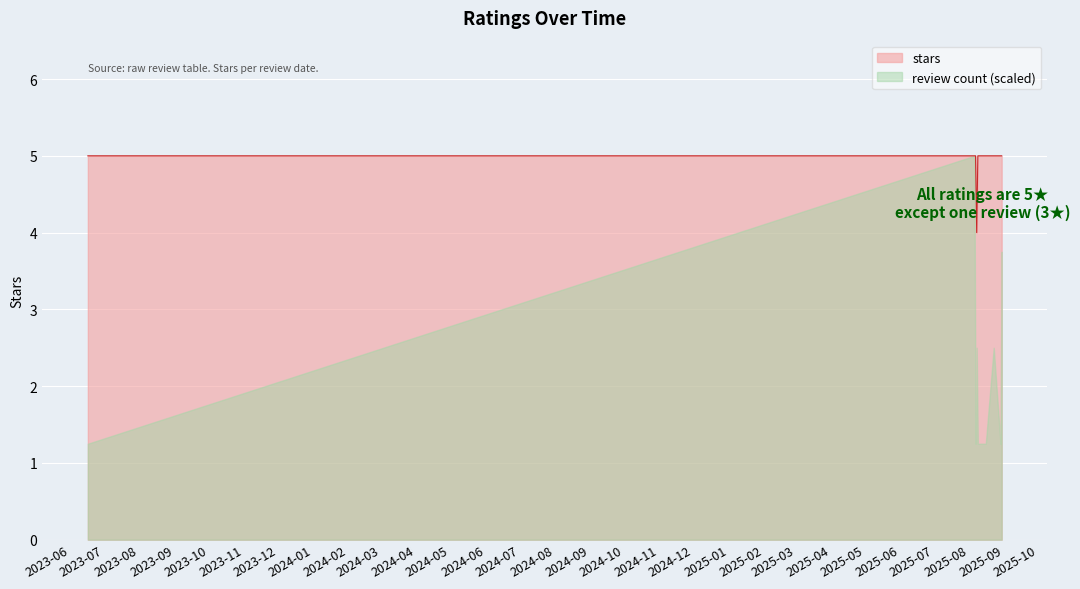

What is the maximum value for stars?

5.0